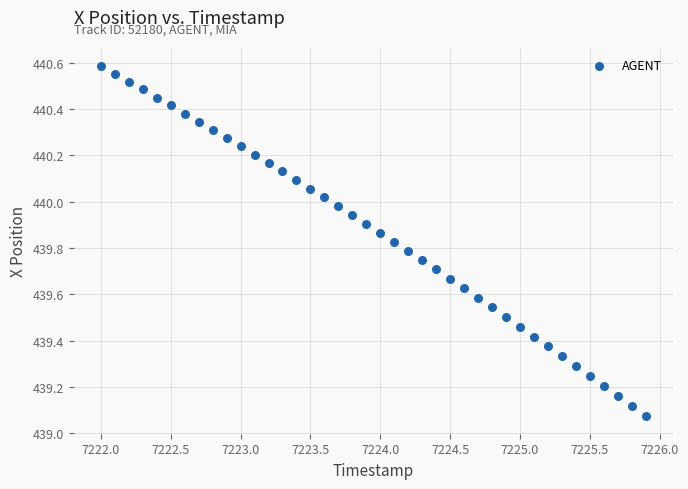

What is the range of X values (max minus min)?

3.9